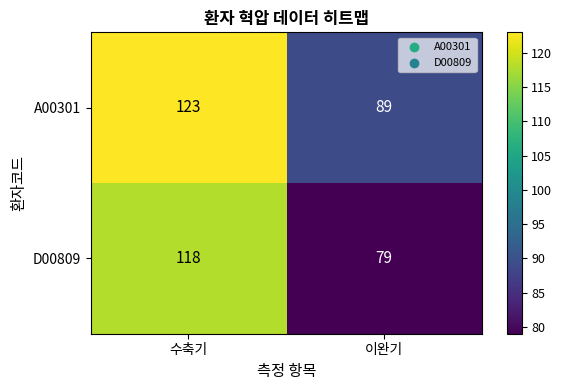

Which category has the highest value across all series?

수축기